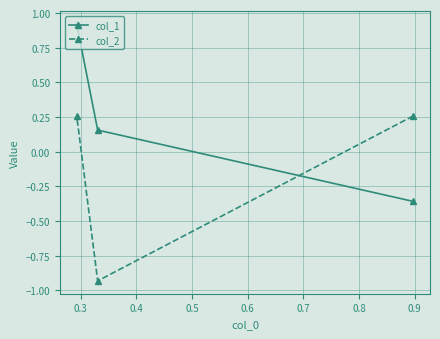

What is the minimum value shown in the chart?

-0.9